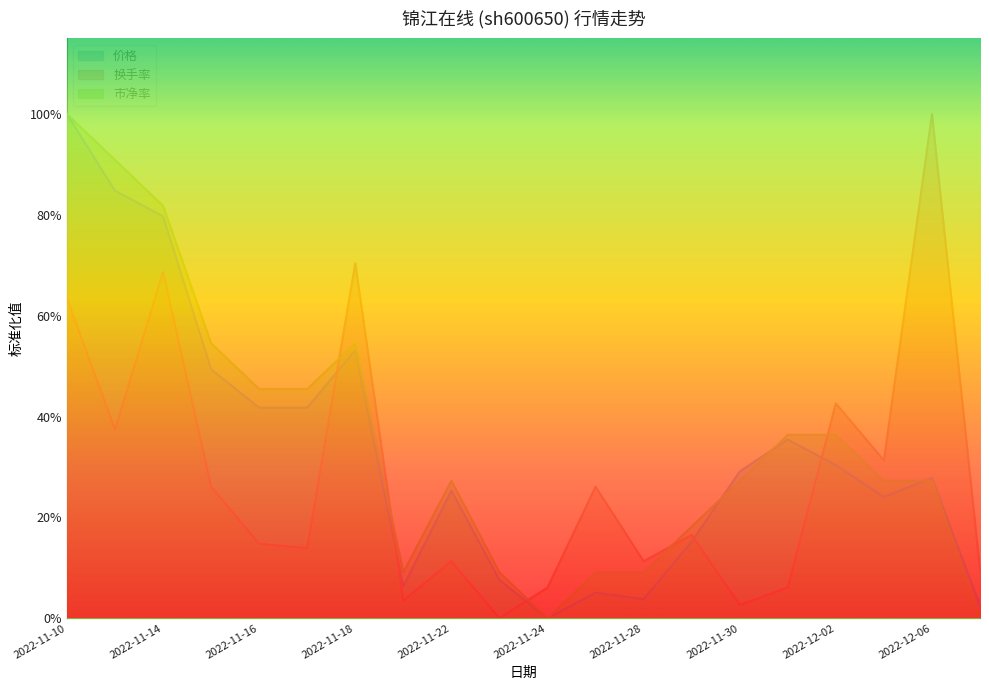

What is the label of the 15th point from the left?

2022-11-30